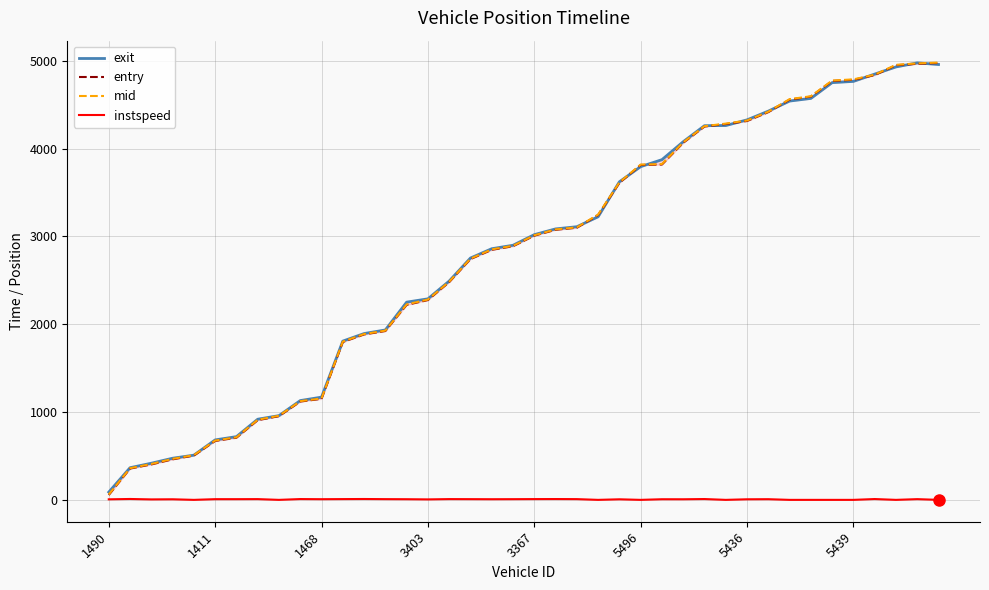

What is the highest value of the mid series?

4977.4